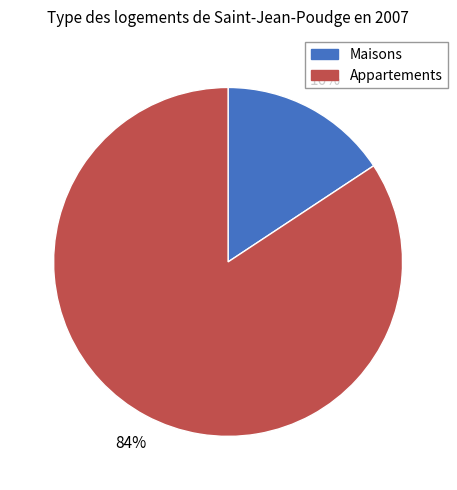

What is the smallest slice in the pie chart?

Maisons